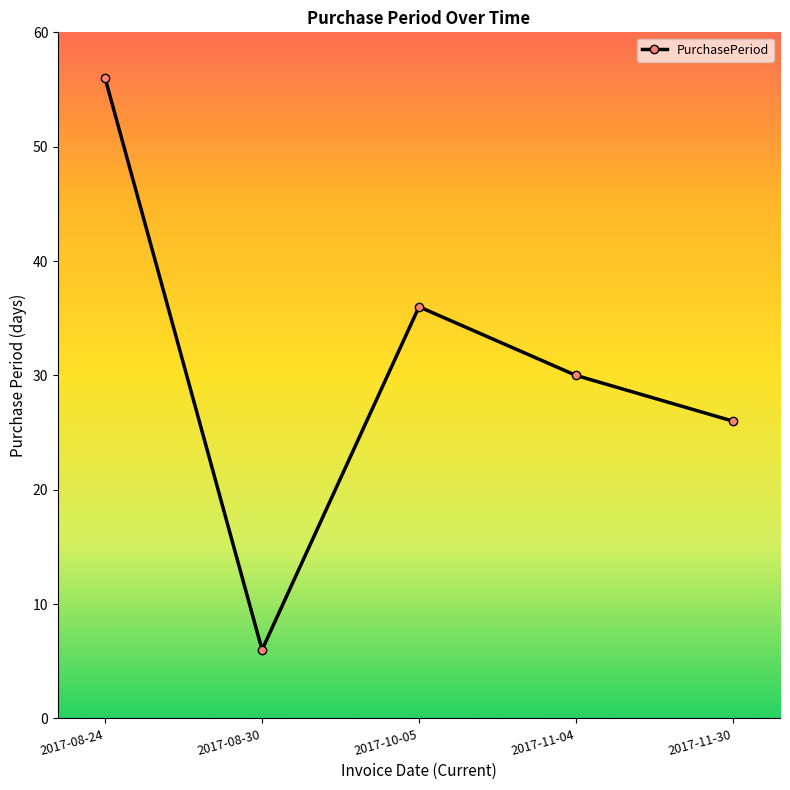

Reading left to right, list all the values displayed in this chart.

56	6	36	30	26